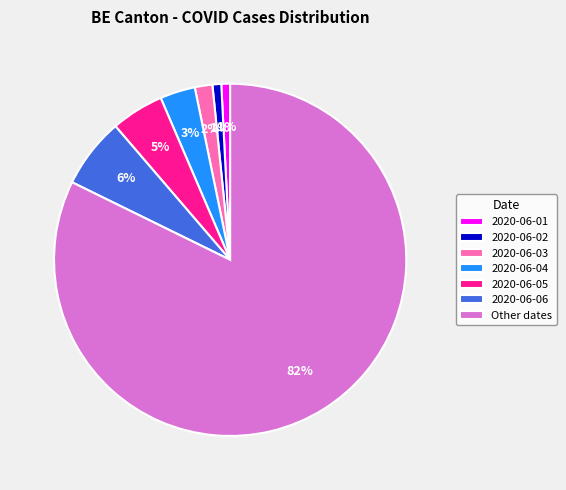

Is 2020-06-06 the majority of the pie?

No